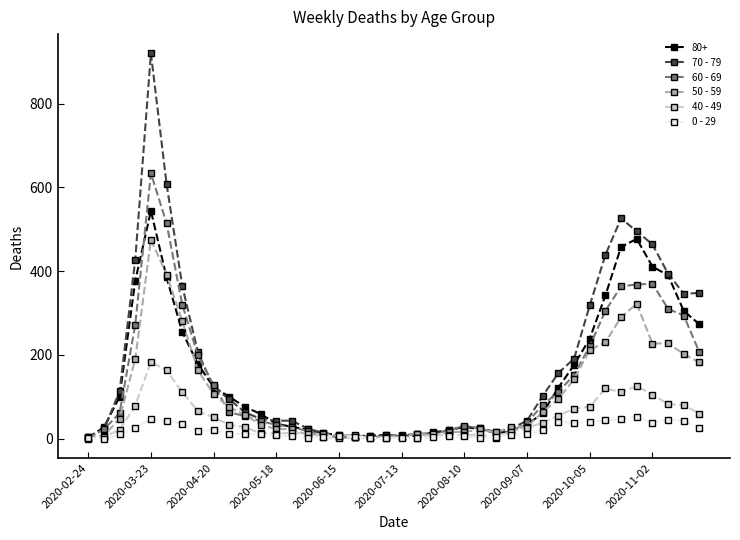

Which series has the largest range (max minus min)?

70 - 79